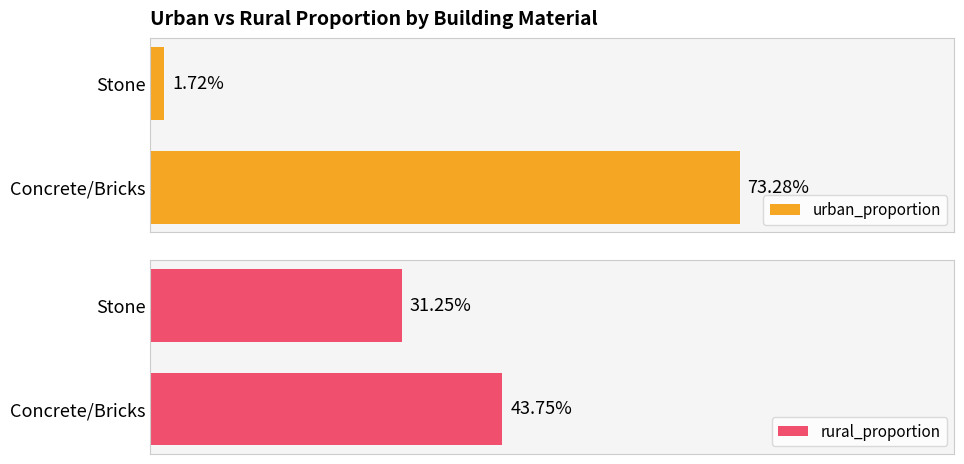

How many data points does each series have?

2